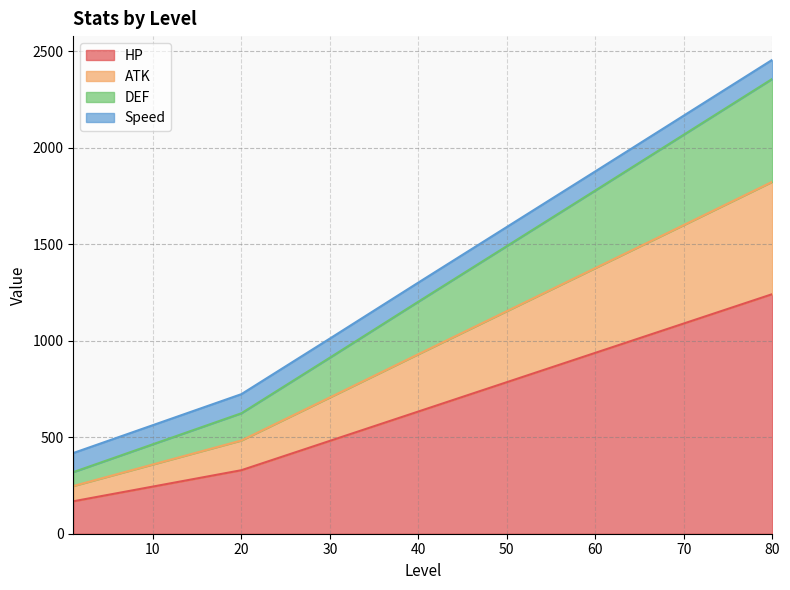

How many lines are shown in the chart?

4